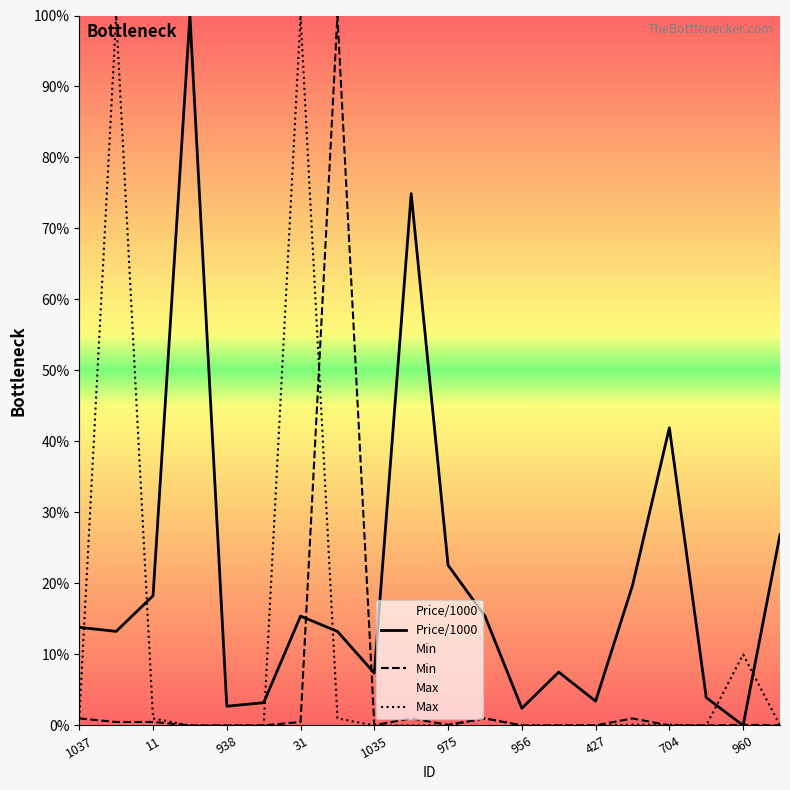

In Price/1000, how many points are lower than both neighbors (excluding endpoints)?

6